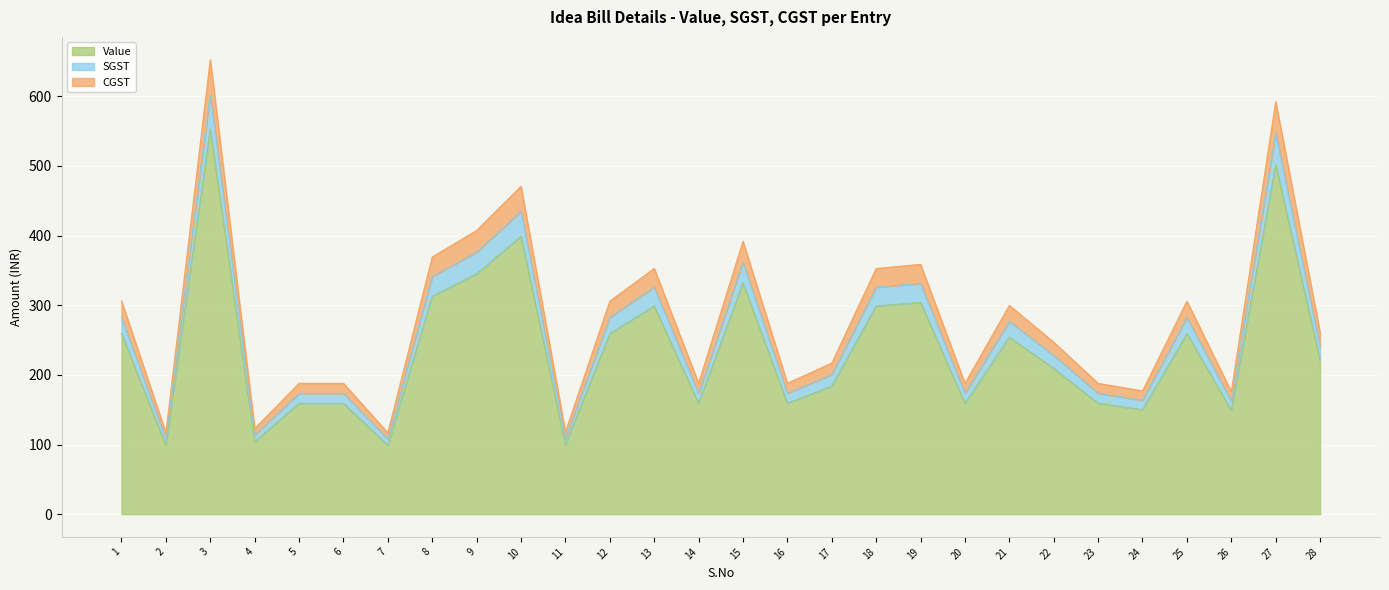

What is the difference between the highest and lowest values at 26?

26.8